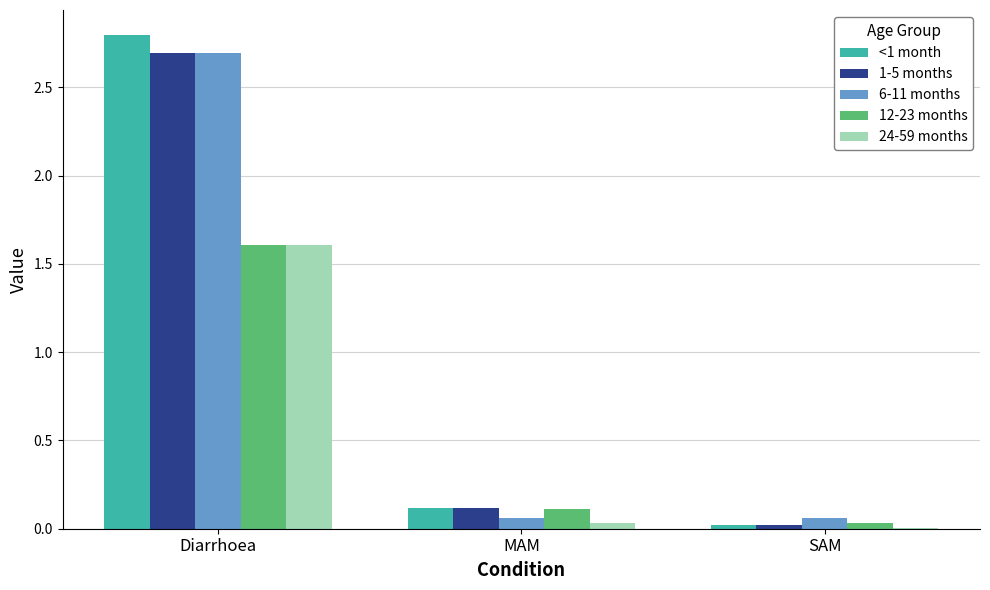

Is the value of 24-59 months at Diarrhoea greater than the value of <1 month at SAM?

Yes